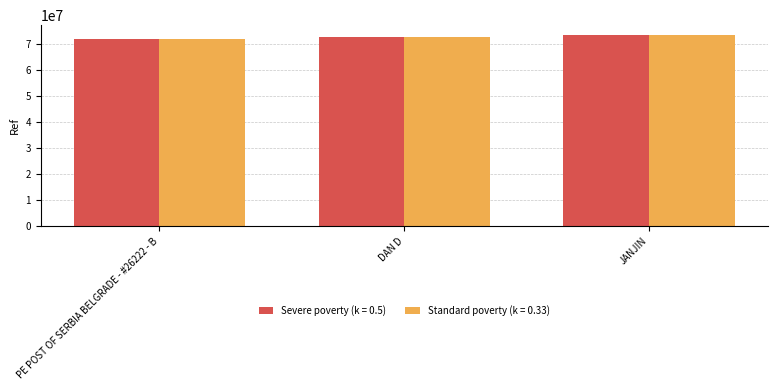

What is the difference between the maximum and minimum values in the Standard poverty (k = 0.33) series?

1675536